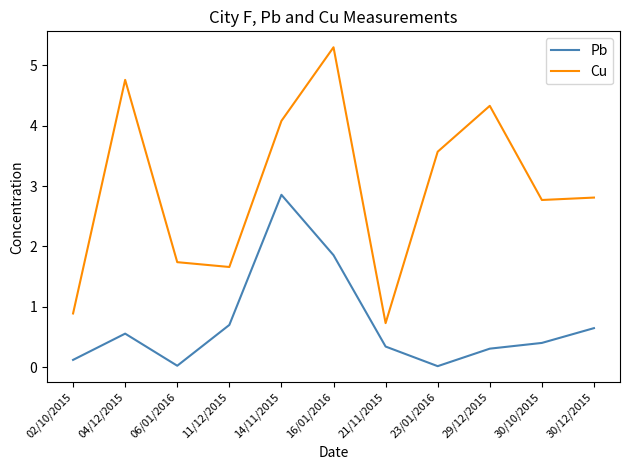

At how many categories does at least one series exceed 4?

4